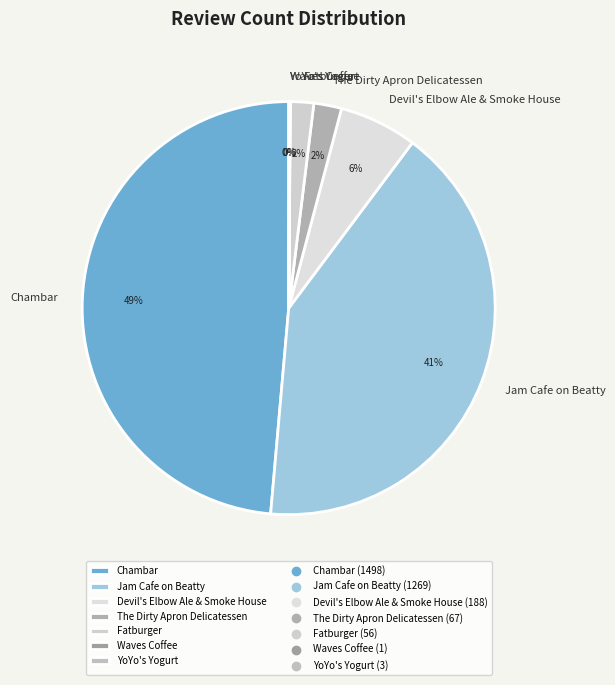

Which category has the biggest portion of the pie?

Chambar